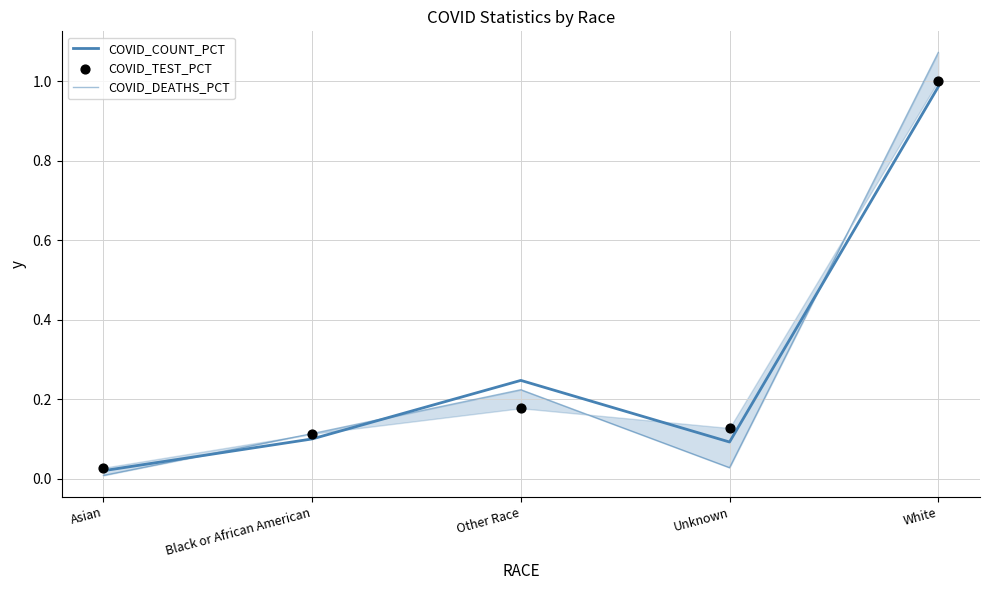

What is the total value across all series at Other Race?

0.6